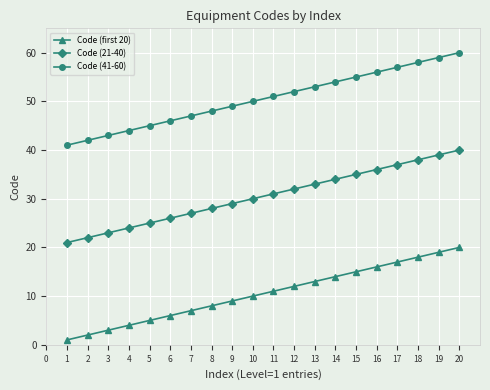

What is the value of the Code (first 20) point at the 10th from the left?

10